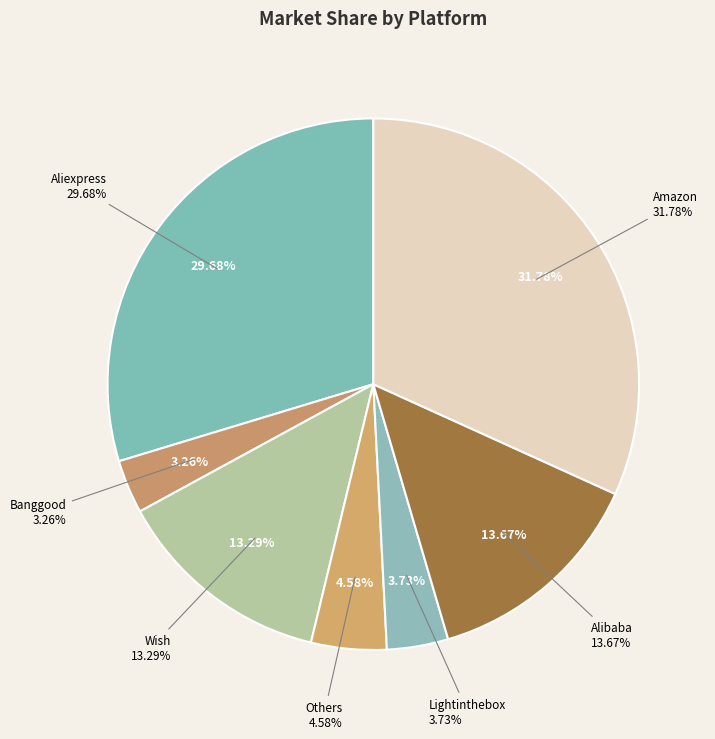

The Wish slice represents 22% of the pie. True or false?

False